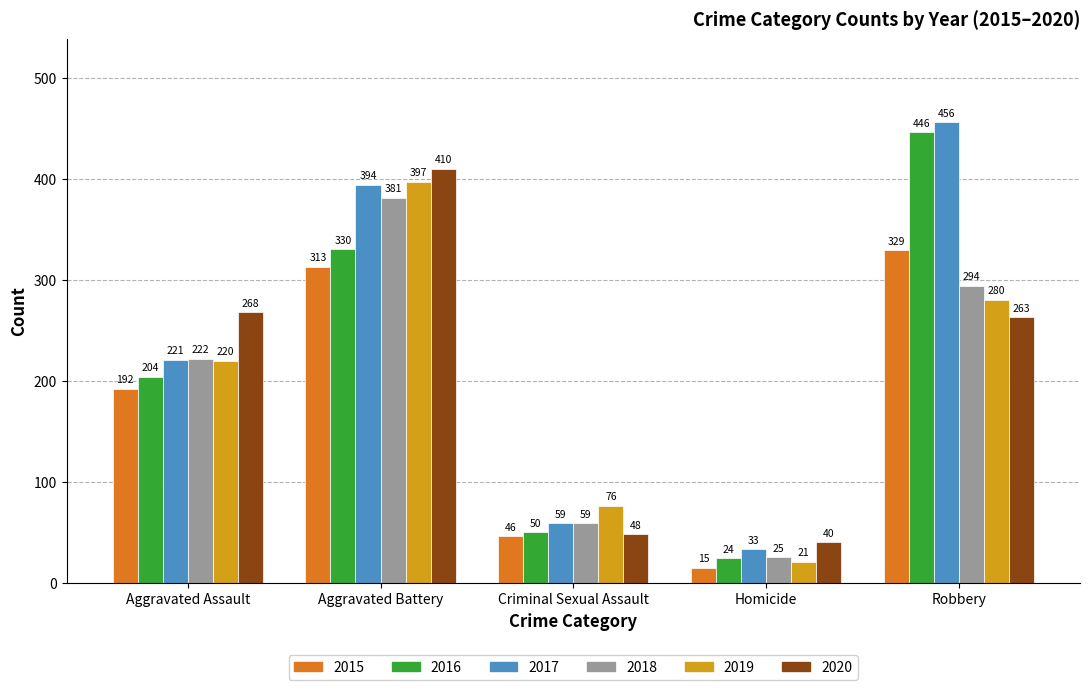

Are the bars horizontal?

No